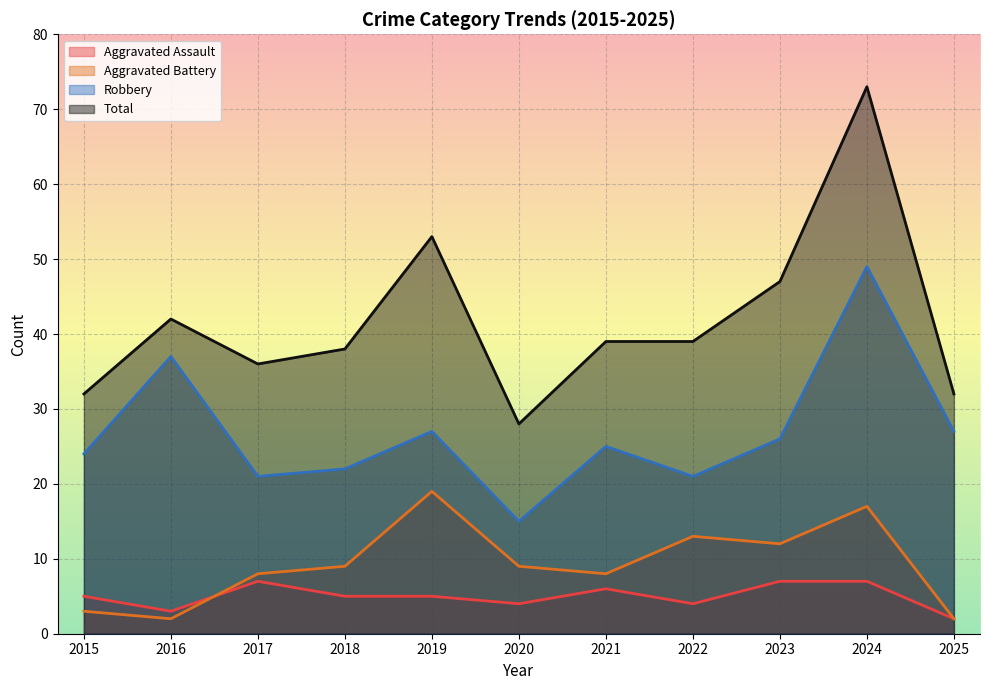

Where is the first local minimum for Aggravated Battery?

2016